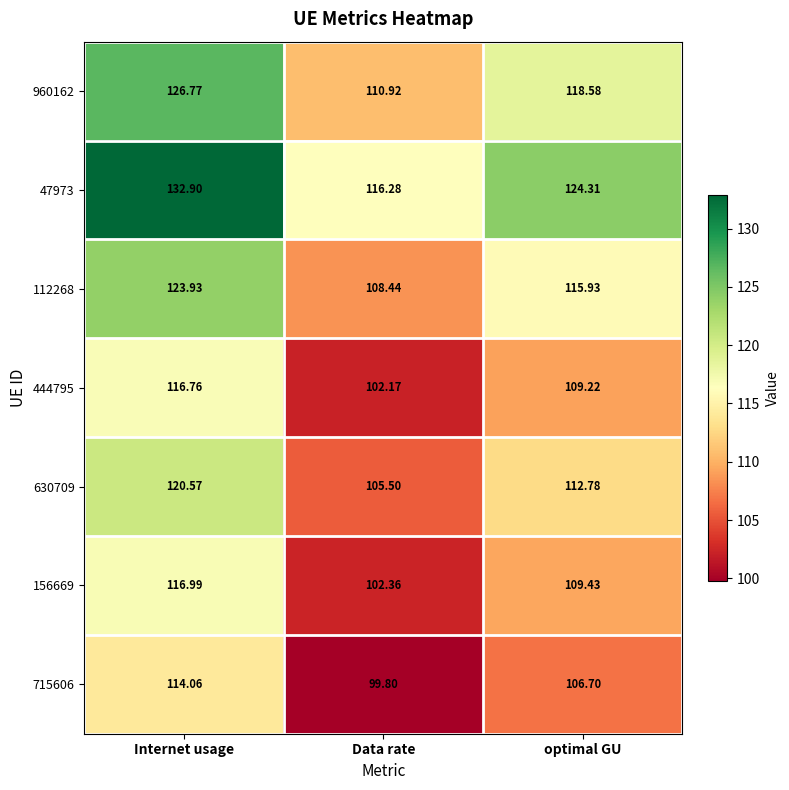

At which label is 444795 closest to 109?

optimal GU